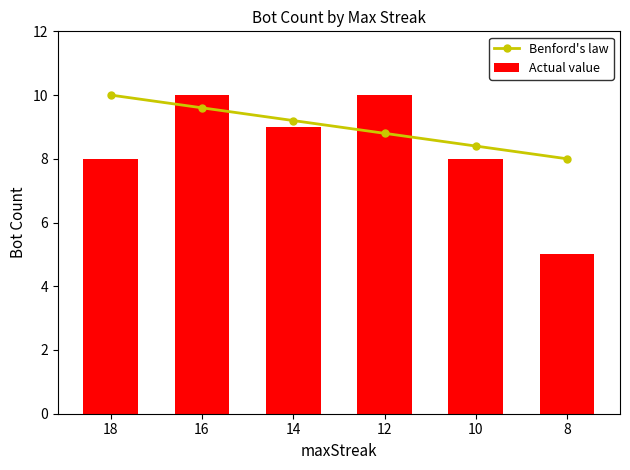

The Benford's law series shows 8.4 at 10. True or false?

True